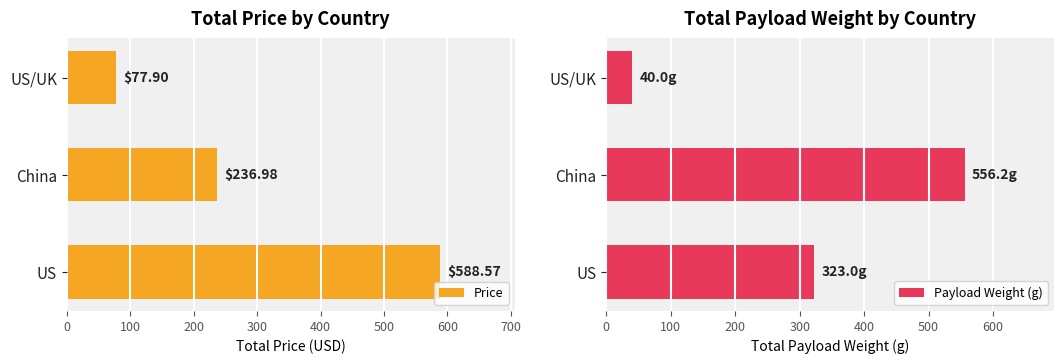

How many bars are there in each group?

2